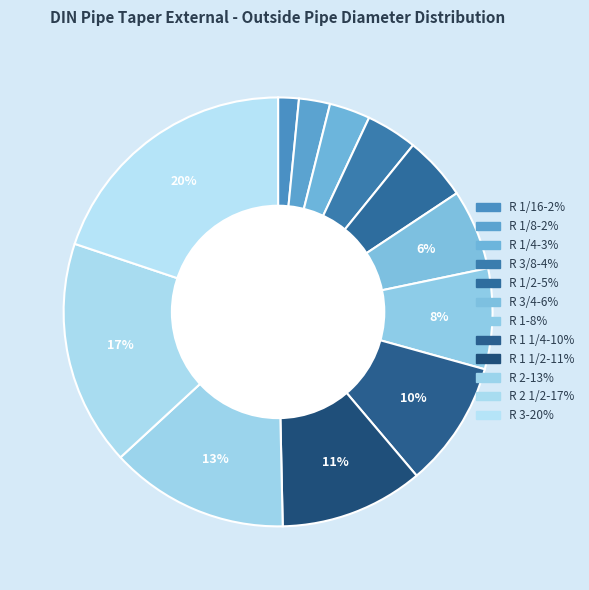

How many slices are in this pie chart?

12